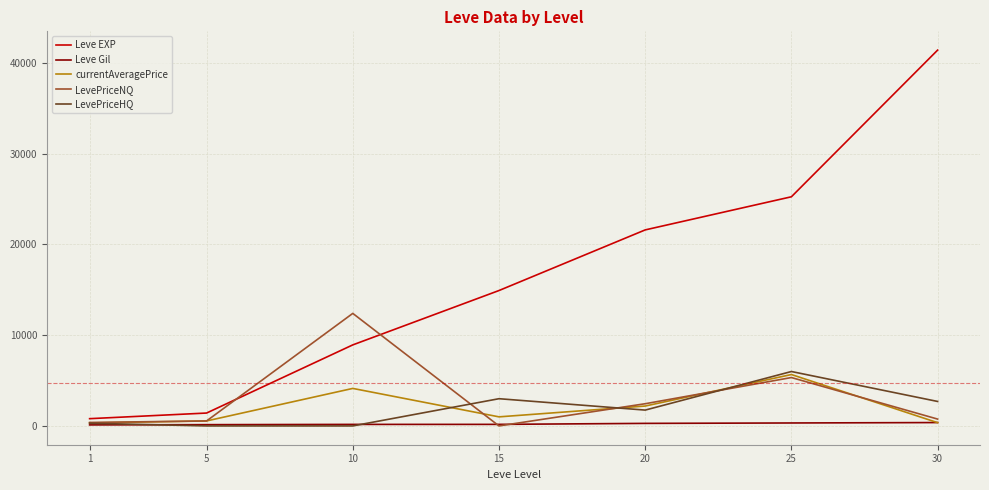

What is the total value across all series at 10?

25633.3